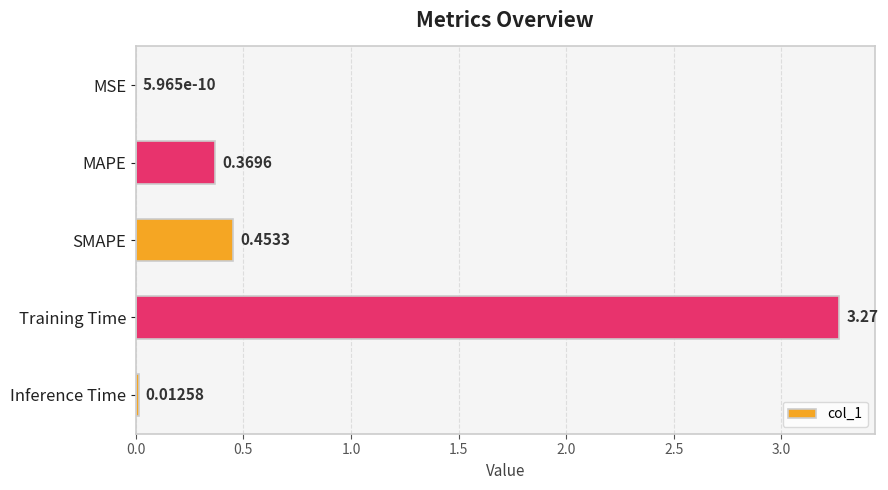

What is the change in value from MAPE to Inference Time?

-0.4